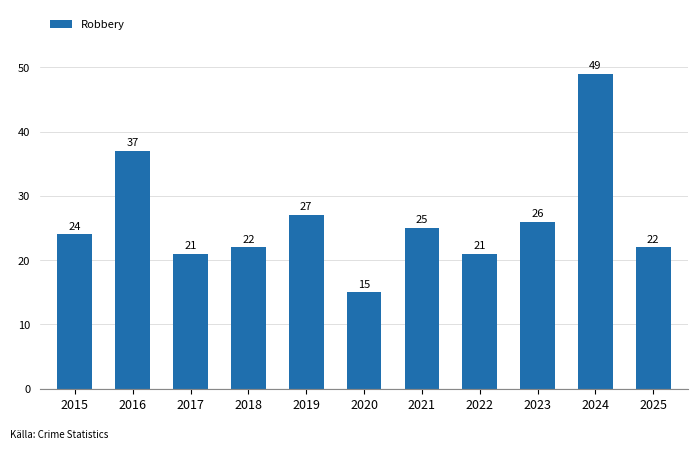

Does the chart contain stacked bars?

No